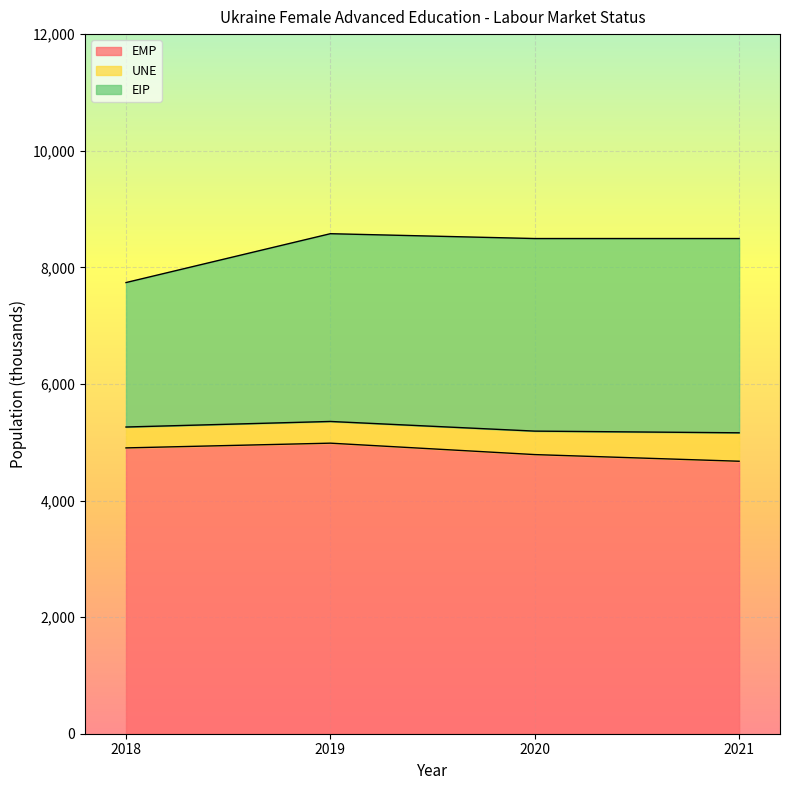

Rank the categories by lms_status_eip value from highest to lowest.

2021, 2020, 2019, 2018